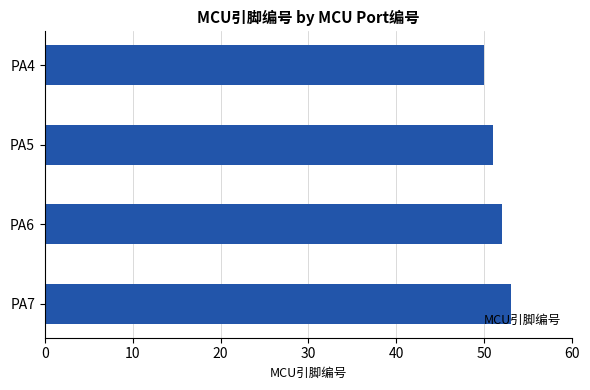

What is the change in value from PA4 to PA7?

+3